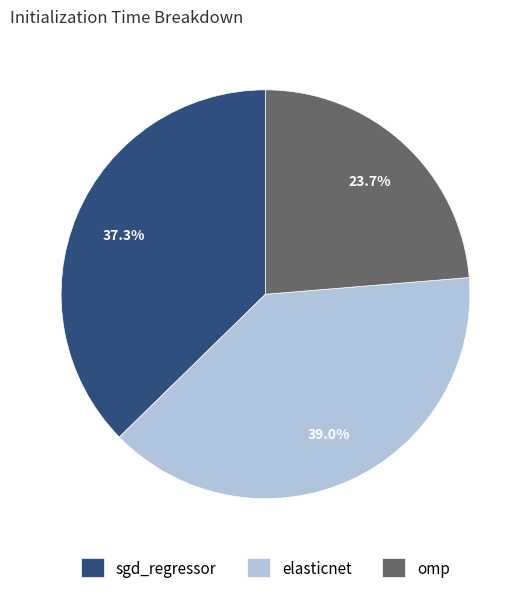

What percentage is the omp slice, to the nearest percent?

24%